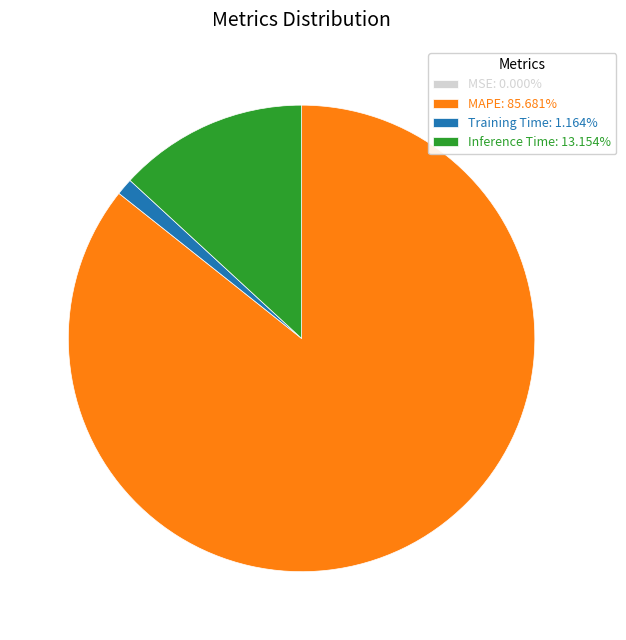

Is the sum of Training Time: 1.164% and Inference Time: 13.154% greater than half?

No